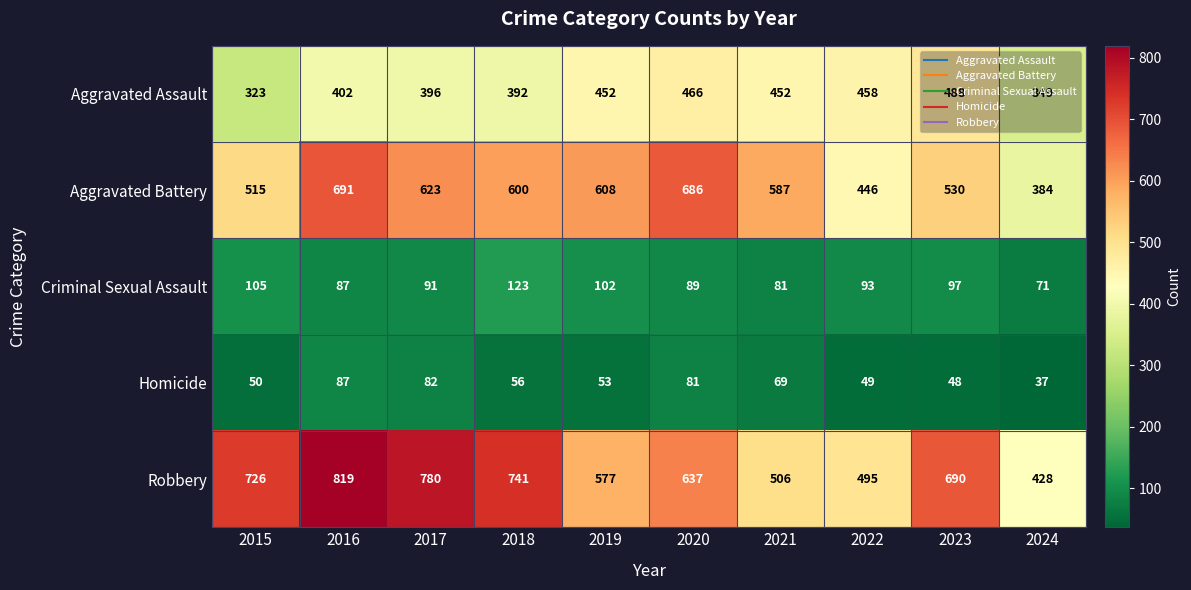

The Robbery series shows 428 at 2024. True or false?

True